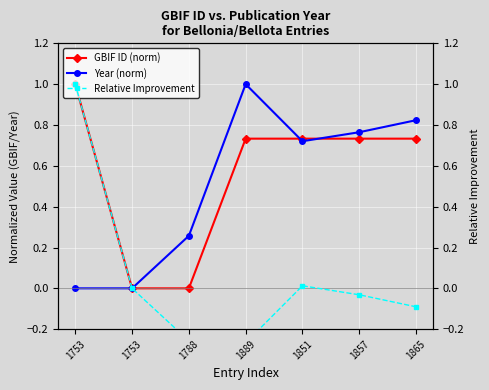

Which label corresponds to the largest value in the chart?

1753